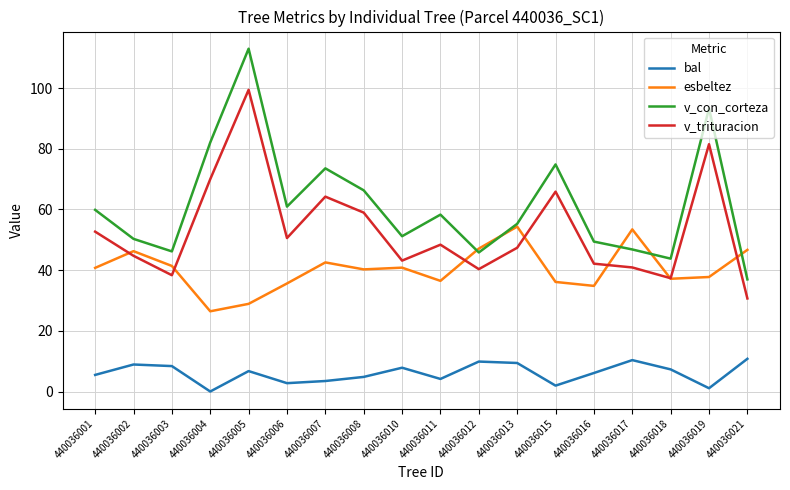

True or false: v_trituracion has more than 1 points higher than both neighbors.

True